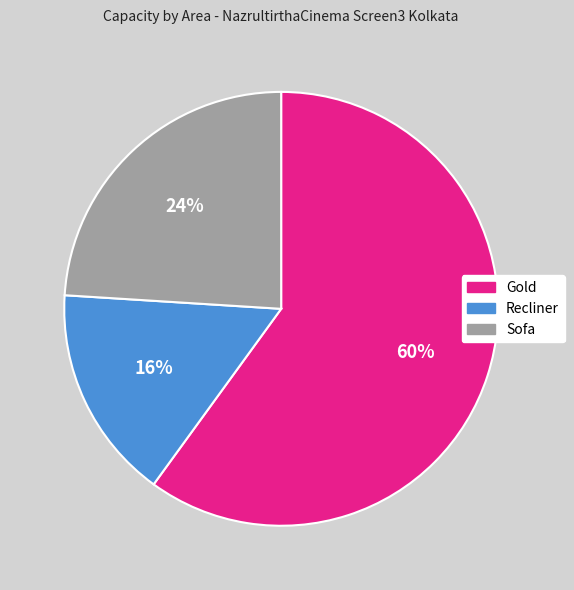

Does any single category account for the majority?

Yes